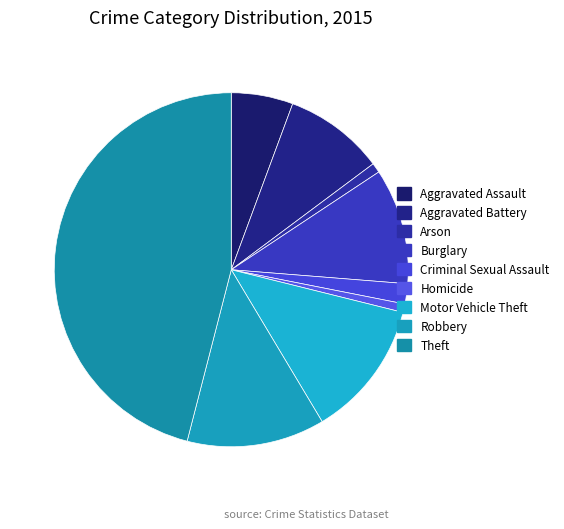

Count the number of slices in the pie.

9